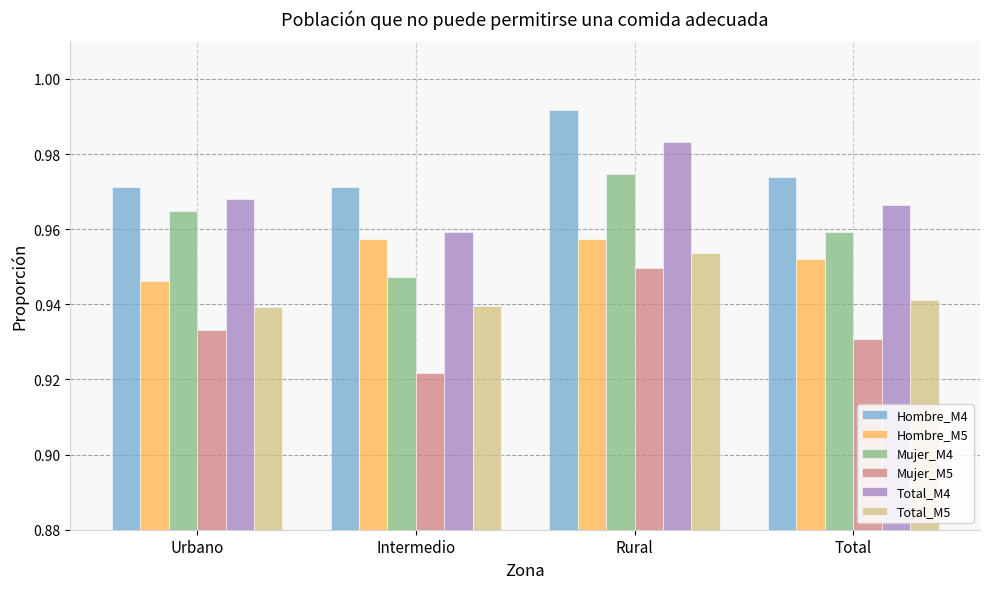

True or false: Hombre_M4 has a value of 0.5 at Intermedio.

False